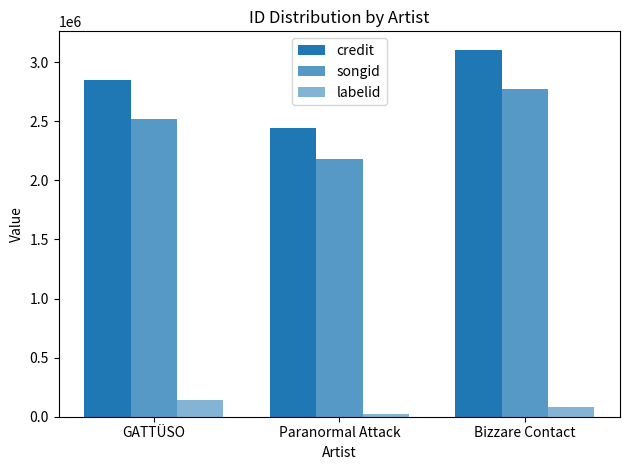

How many data points in songid are less than 2515512?

1